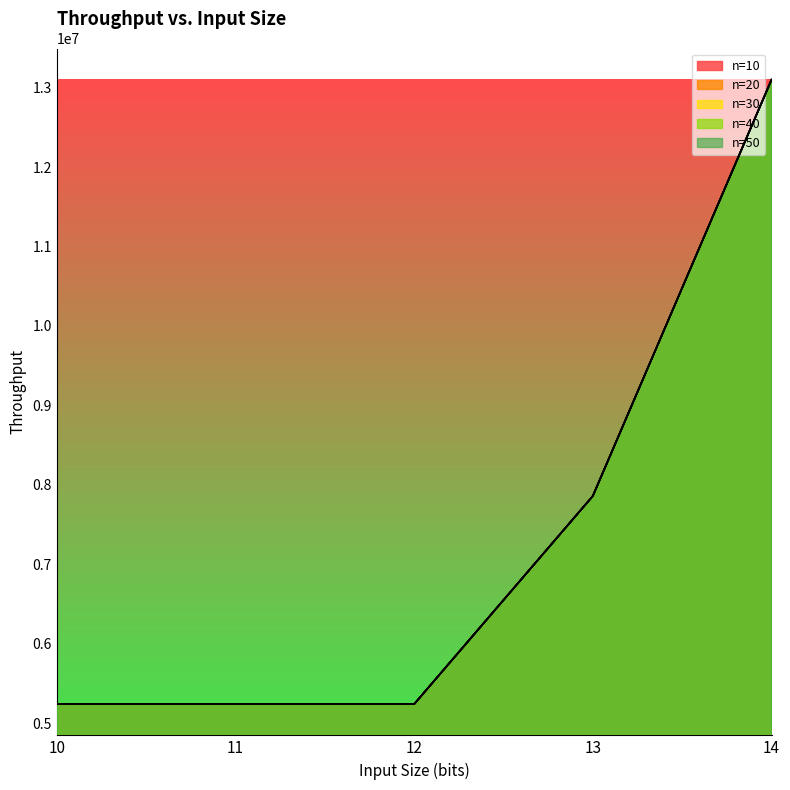

True or false: n=30 has more than 1 interior local peaks.

False